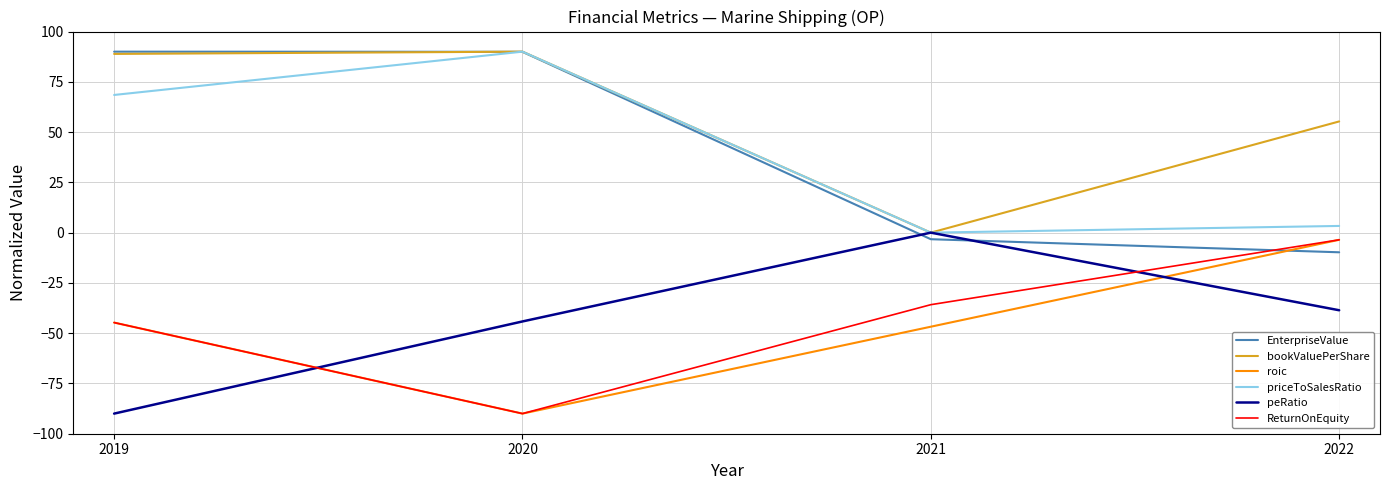

Is the value of priceToSalesRatio at 2019 greater than the value of bookValuePerShare at 2022?

Yes